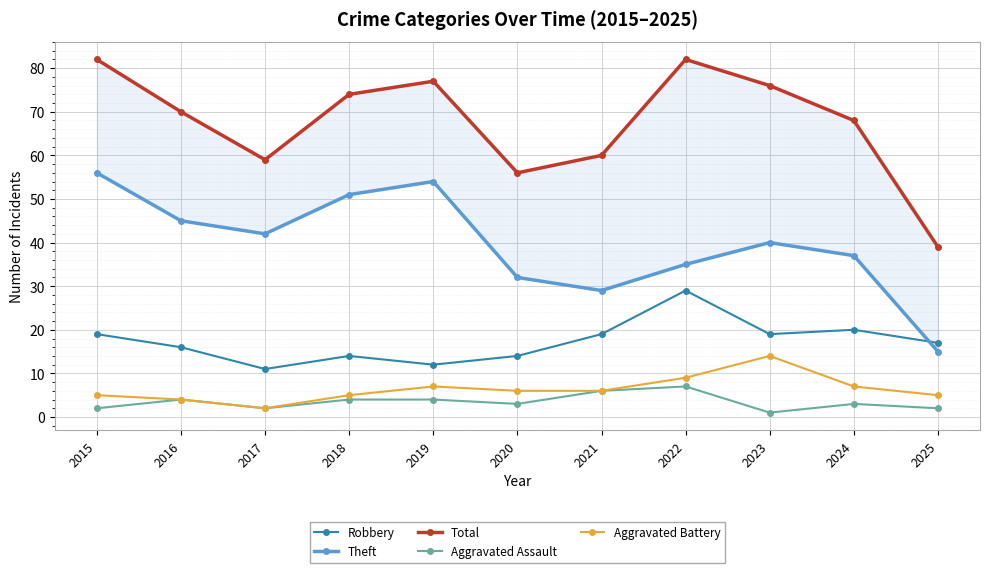

The Theft series shows 37 at 2024. True or false?

True